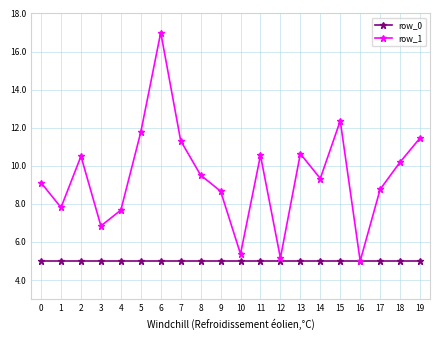

What is the sum of all row_0 values?

100.0